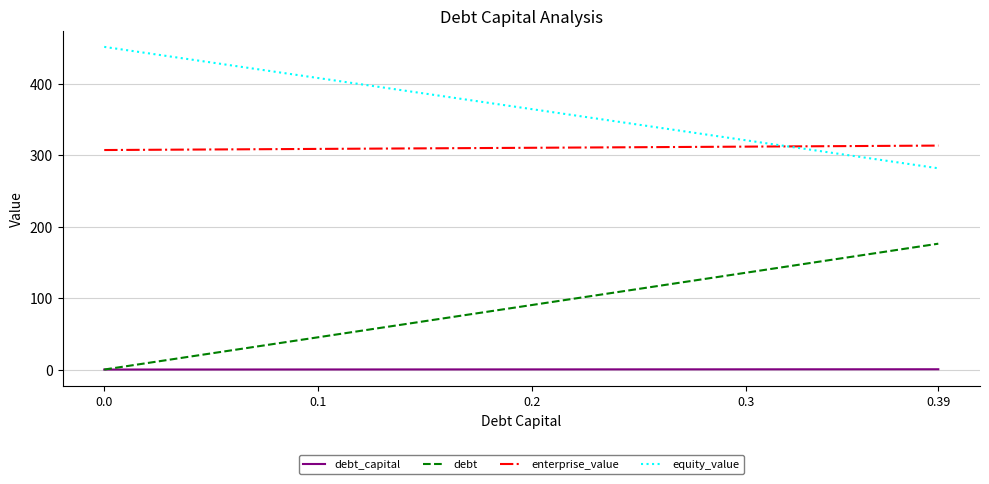

Rank the series by their maximum value, from lowest to highest.

debt_capital, debt, enterprise_value, equity_value